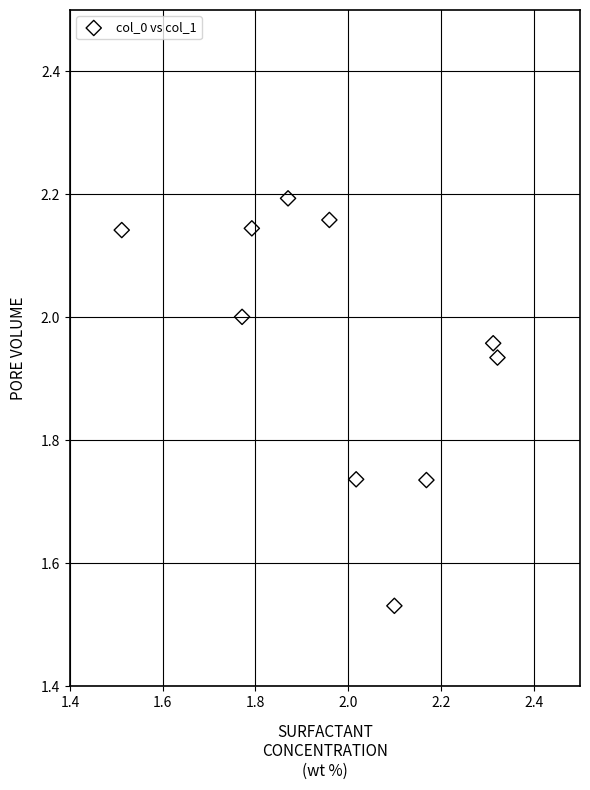

What is the range of Y values (max minus min)?

0.7